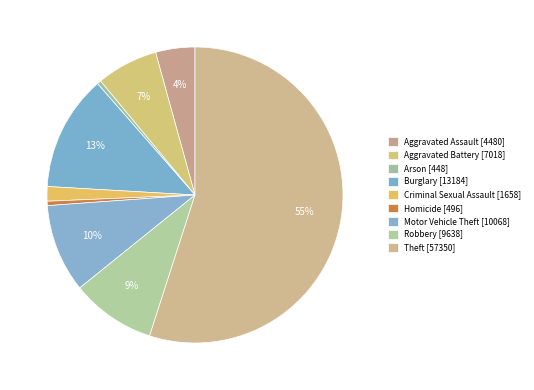

To the nearest percent, what is the difference between the Burglary and Motor Vehicle Theft slice percentages?

3%